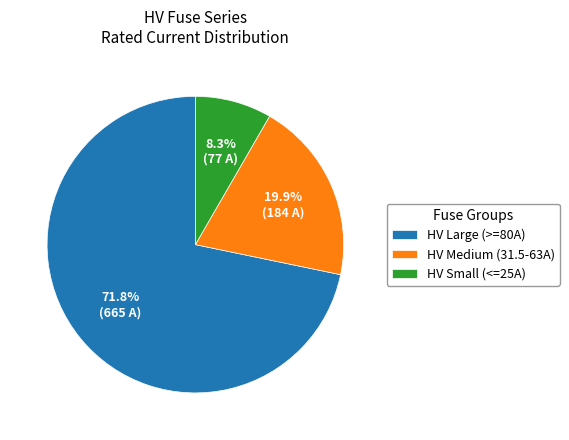

Approximately how many times larger is the value at HV Medium (31.5-63A) compared to HV Small (<=25A)?

2.4